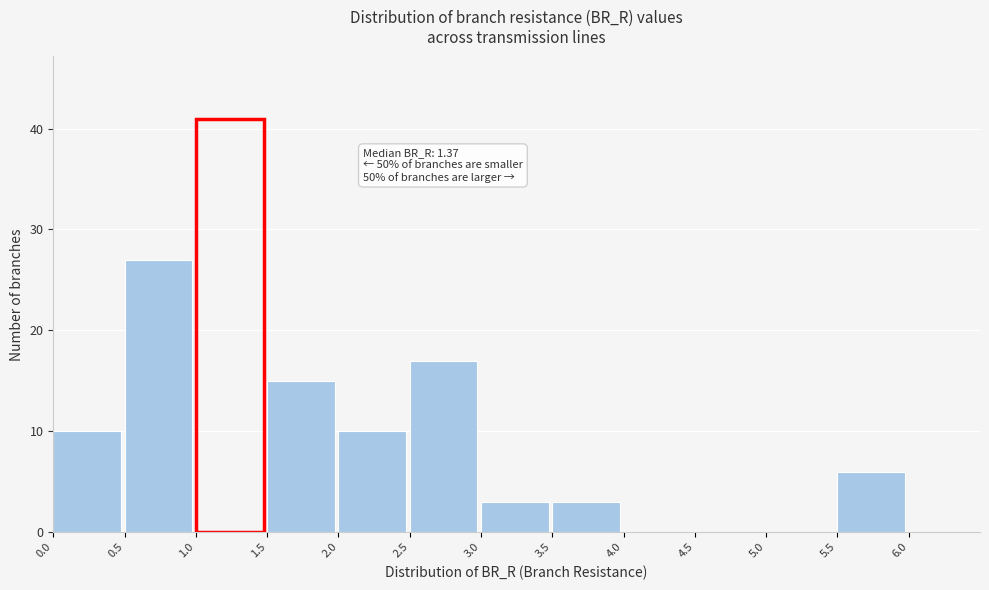

Which range on the x-axis has the tallest bar?

1.0 to 1.5